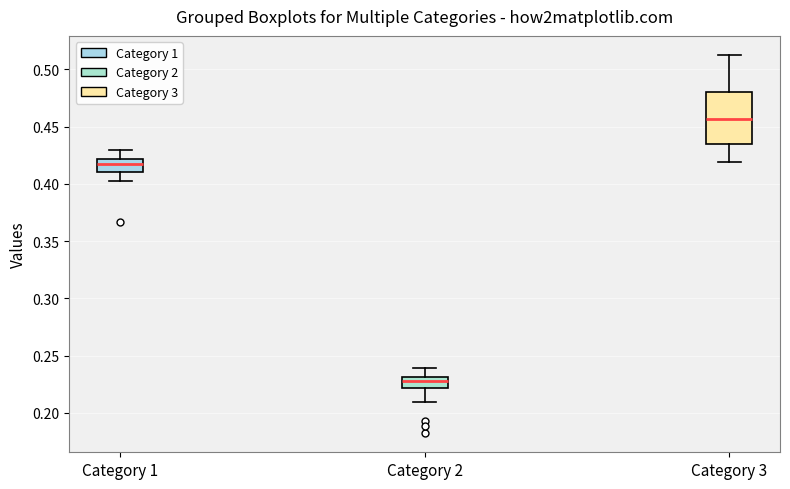

Reading left to right, transcribe this box plot: for each box, give where its median line is, the range the box spans, and where its two whiskers end, as read against the y-axis. The values are not printed on the chart, so give them approximately, as read against the axis.

Category 1: median 0.420 (inside the box), box 0.410 to 0.420, whiskers 0.400 to 0.430
Category 2: median 0.225, box 0.220 to 0.230, whiskers 0.210 to 0.240
Category 3: median 0.455, box 0.435 to 0.480, whiskers 0.420 to 0.515